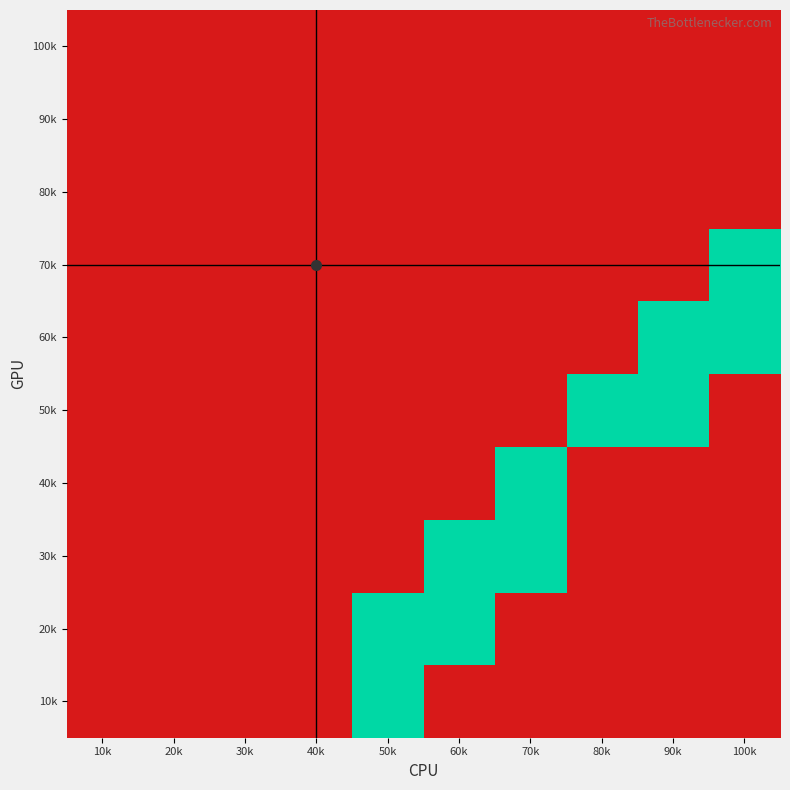

Between 30k and 90k, which is larger?

30k